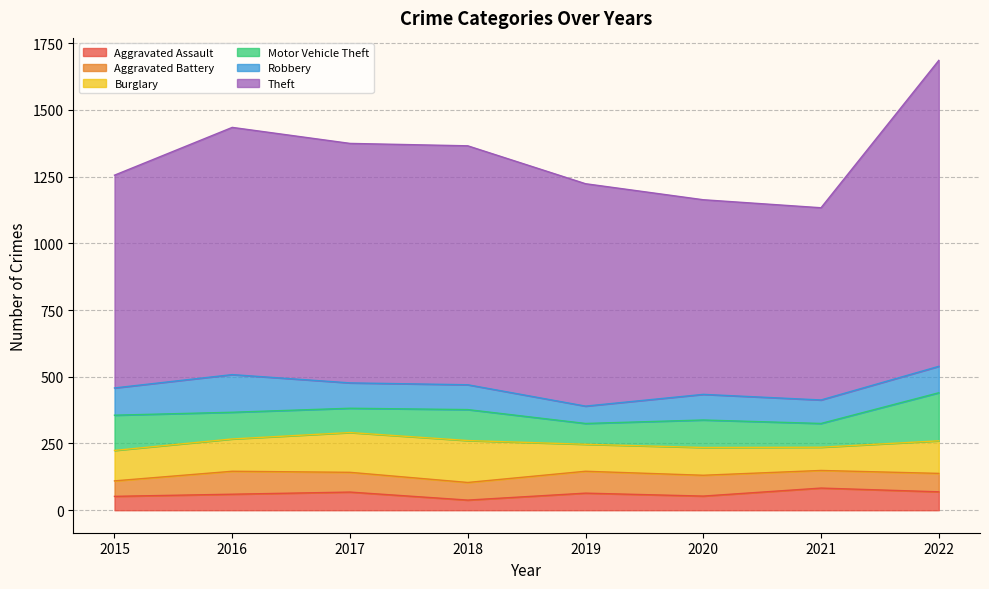

Rank the series at 2015 from highest to lowest value.

Theft, Motor Vehicle Theft, Burglary, Robbery, Aggravated Battery, Aggravated Assault